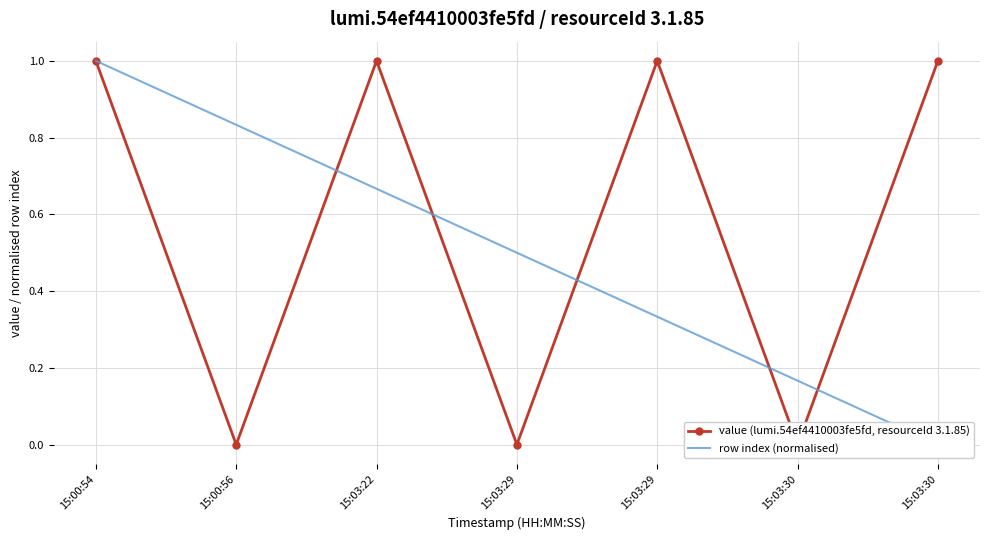

Which series changed the most between 15:03:22 and 15:03:29?

row index (normalised)